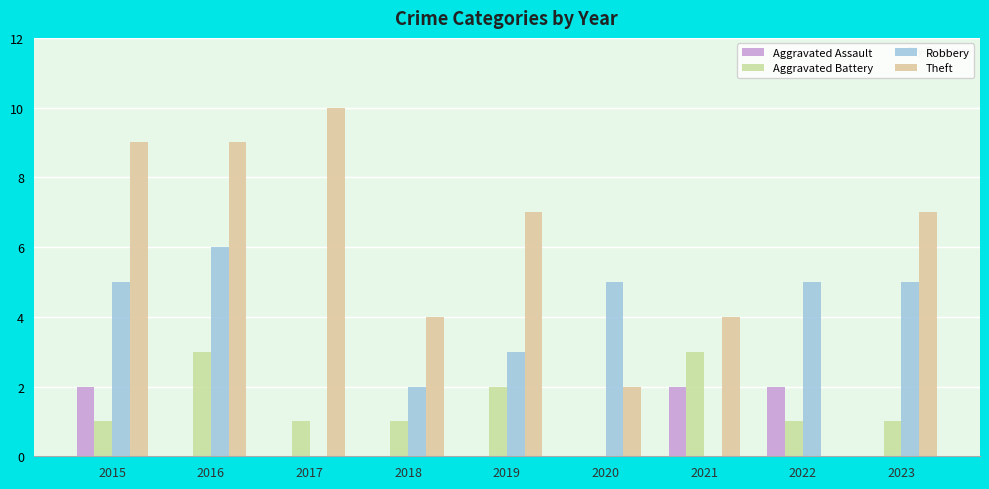

At which label does Aggravated Battery first exceed 1?

2016